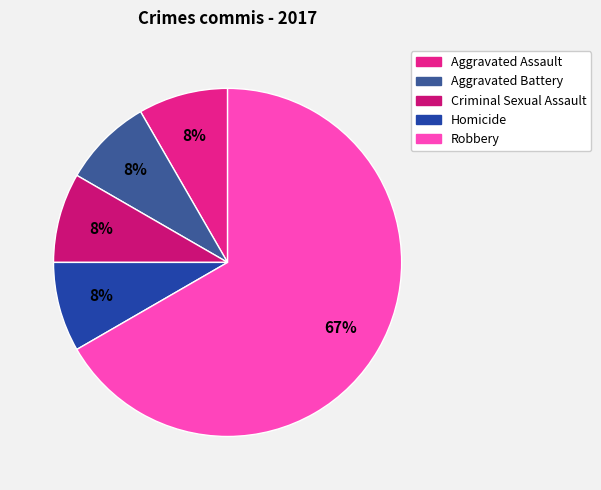

What is the majority slice?

Robbery